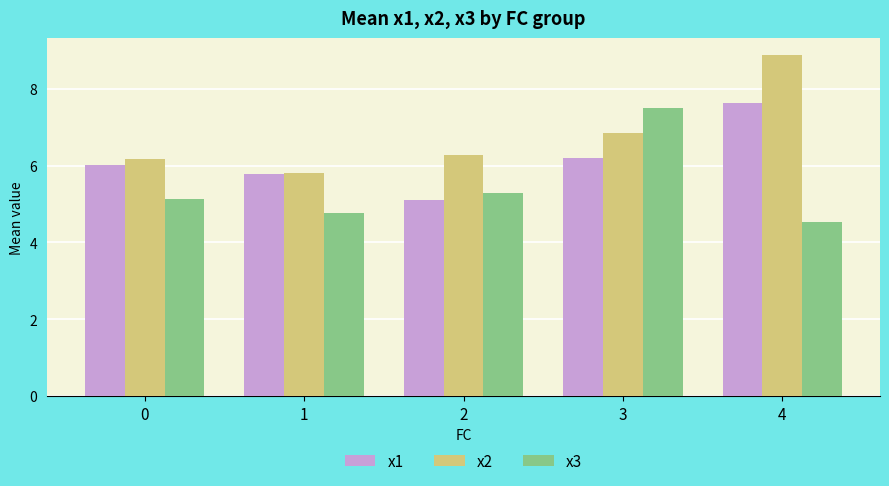

What is the greatest value displayed?

8.9